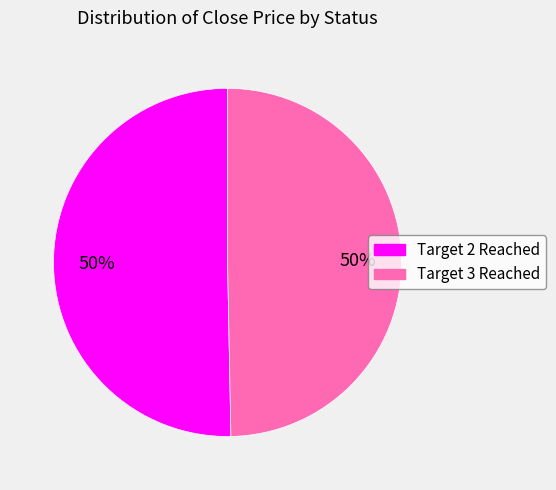

Count the number of slices in the pie.

2